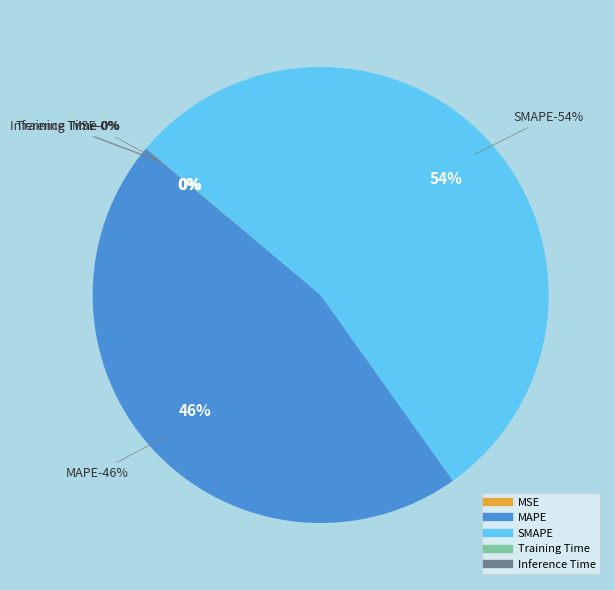

Is it true that Inference Time is 0% of the pie?

True